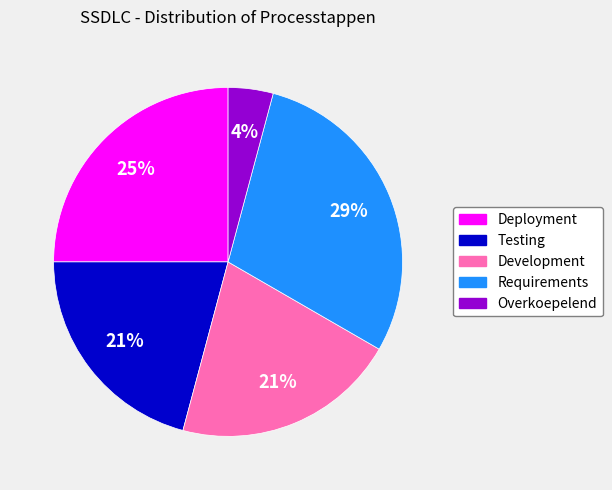

Combined, do Overkoepelend and Requirements account for over 50%?

No